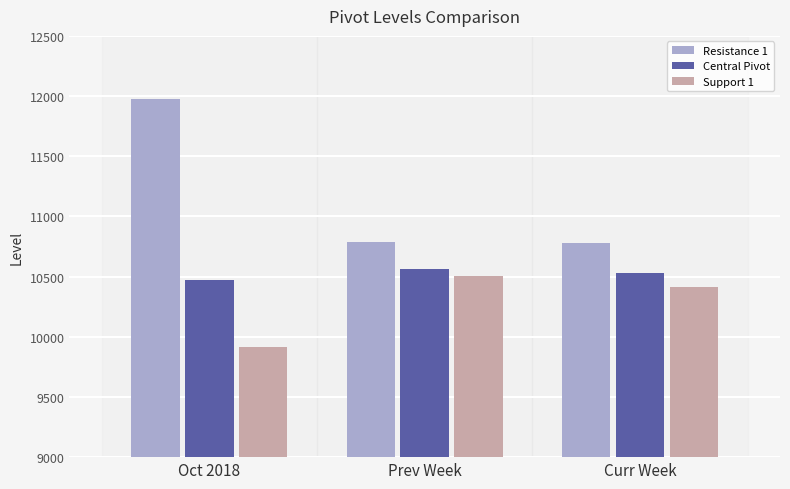

What is the difference between the maximum and minimum values in the Central Pivot series?

85.0